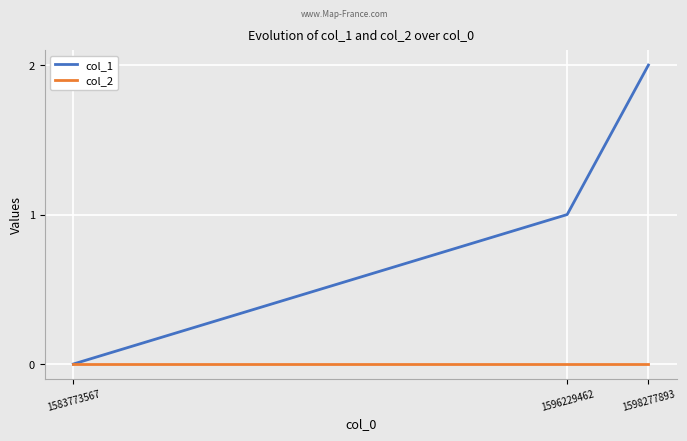

Does the chart have visible grid lines?

Yes